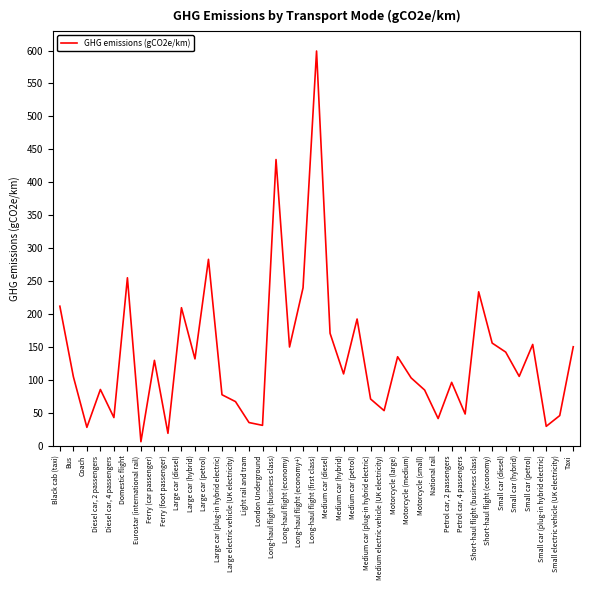

What is the change in value from Large car (diesel) to Large electric vehicle (UK electricity)?

-142.6